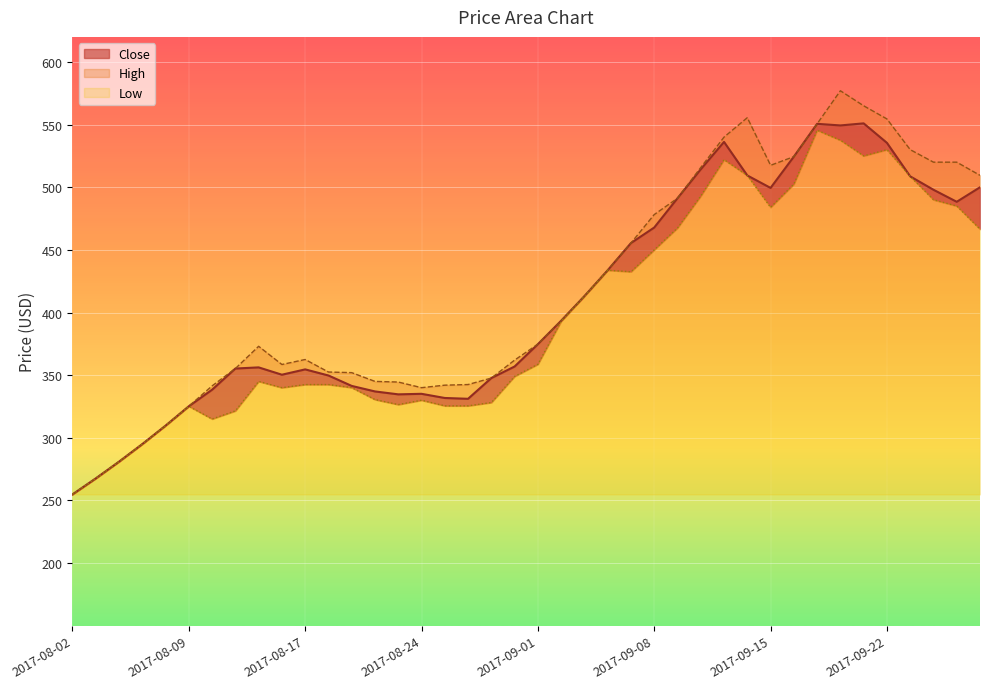

What is the value of the Close point at the 32nd from the left?

524.4